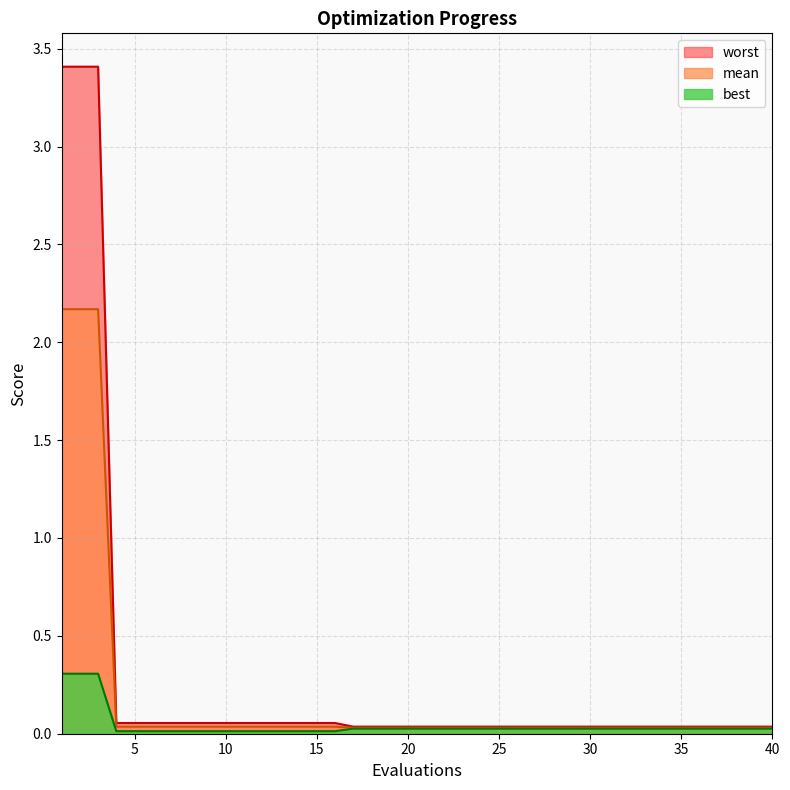

How many lines are shown in the chart?

3